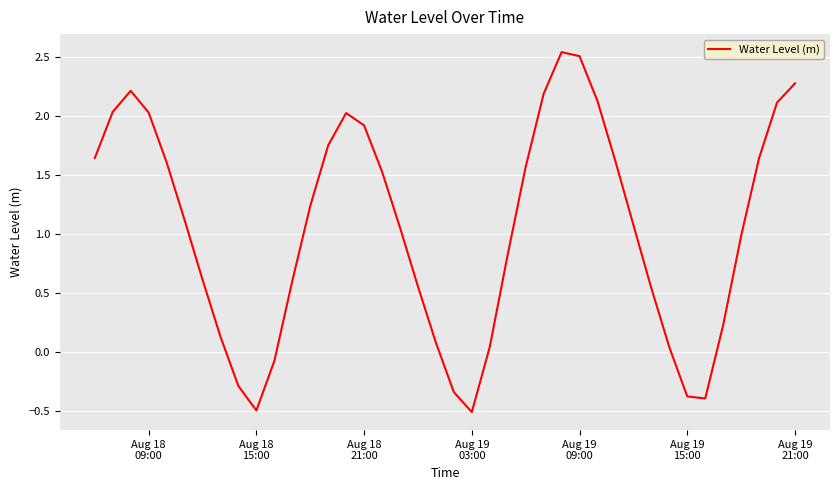

What is the difference between the maximum and minimum values?

3.0